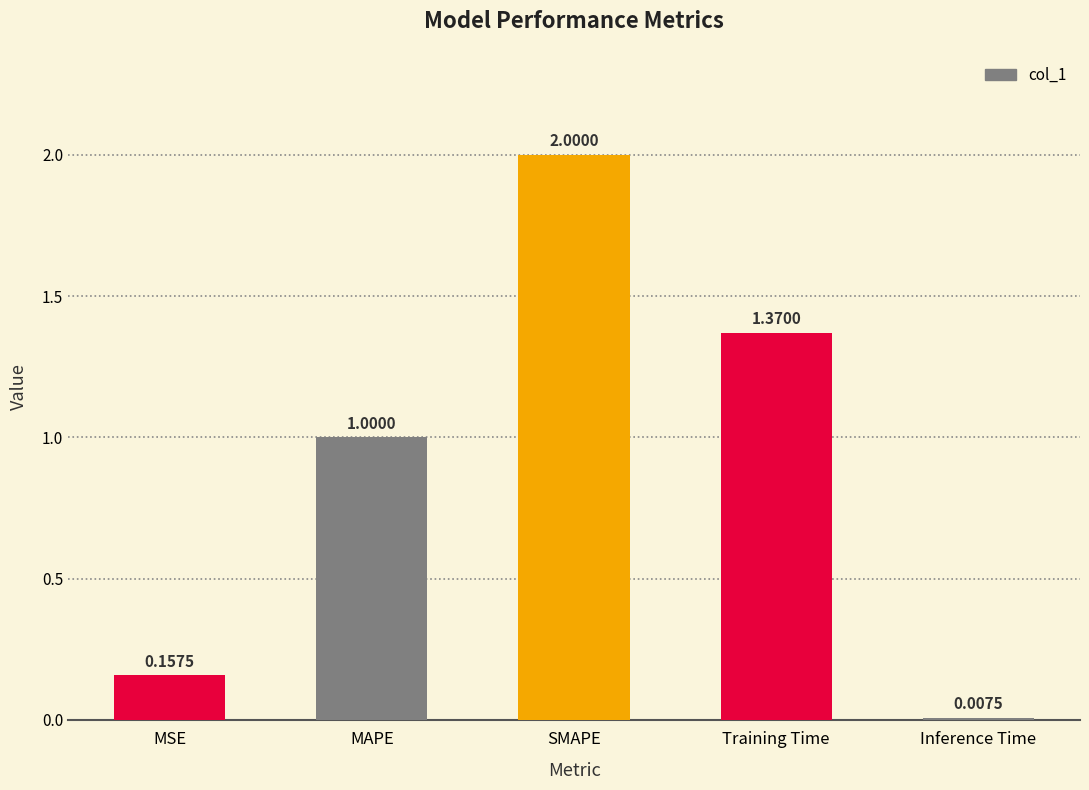

How many bars are there in total?

5